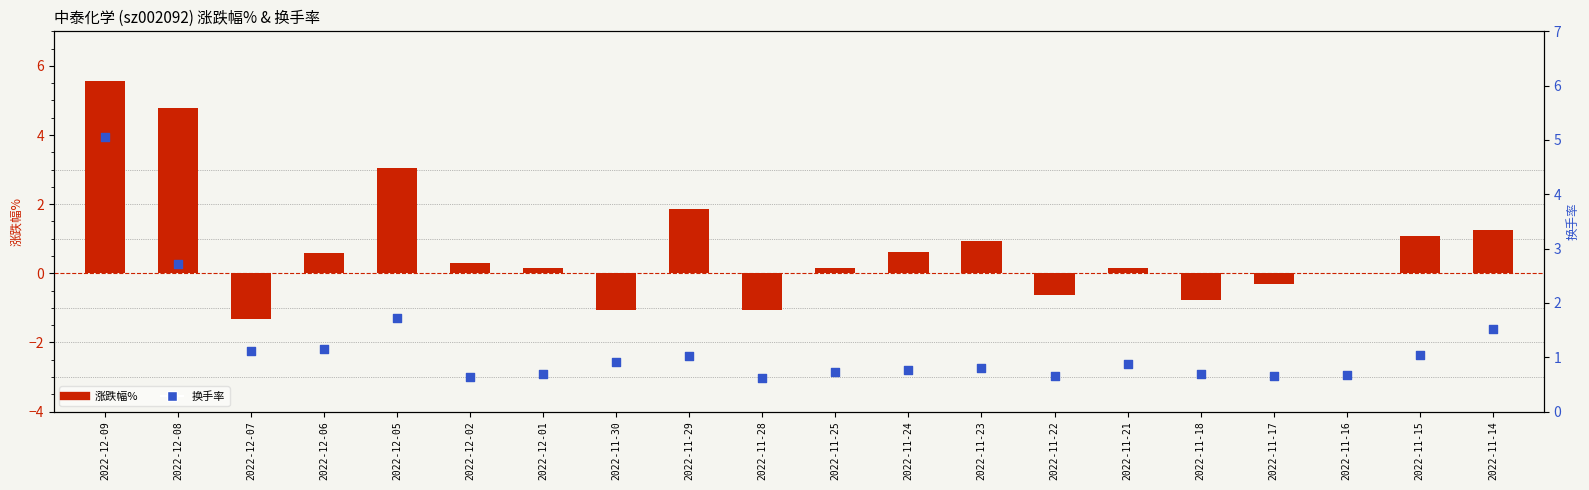

What are all the series names shown in the legend?

涨跌幅%, 换手率